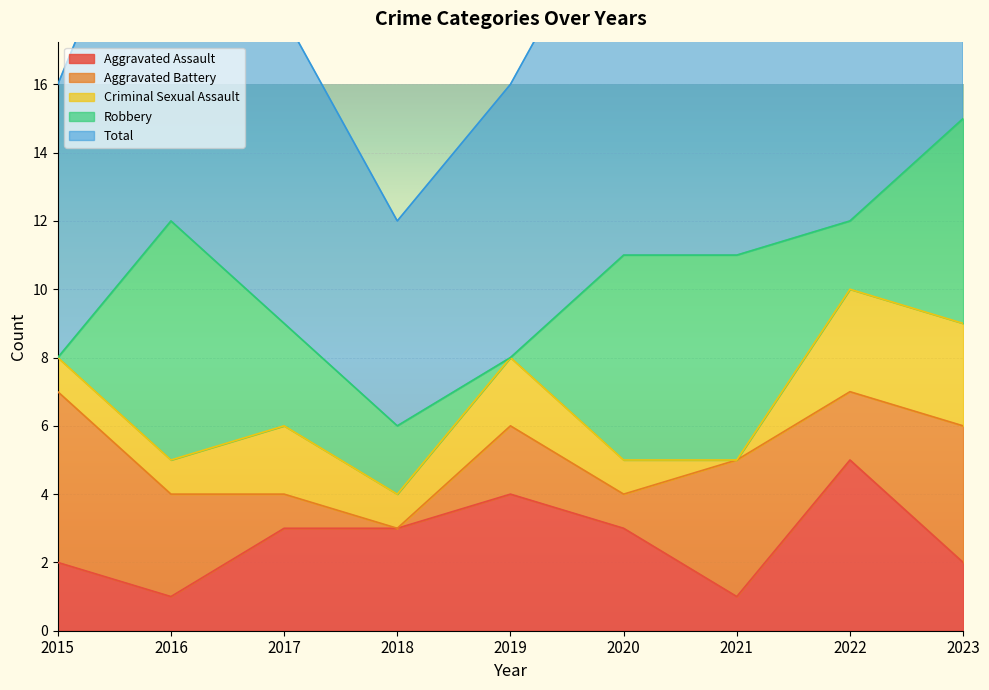

How many positive values does the Robbery series have?

7